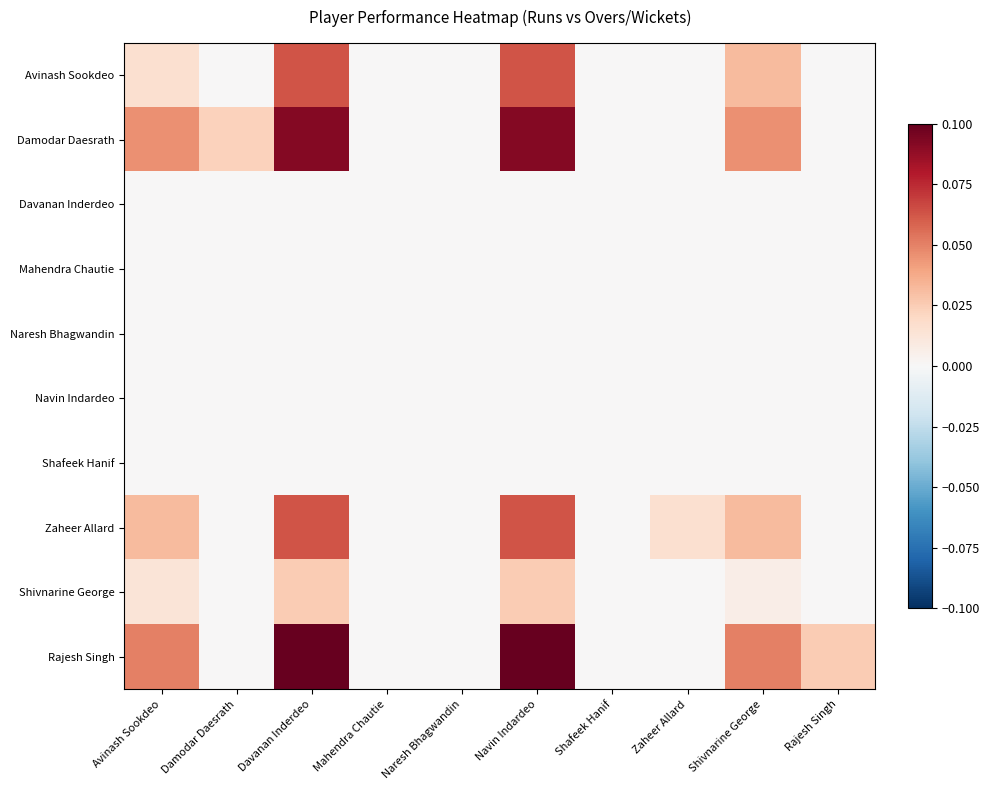

How many data points does each series have?

10